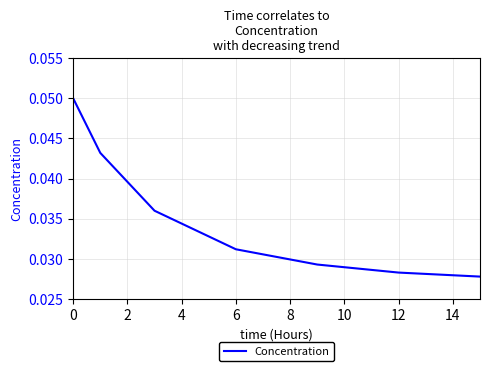

True or false: the data has more than 0 interior local peaks.

False